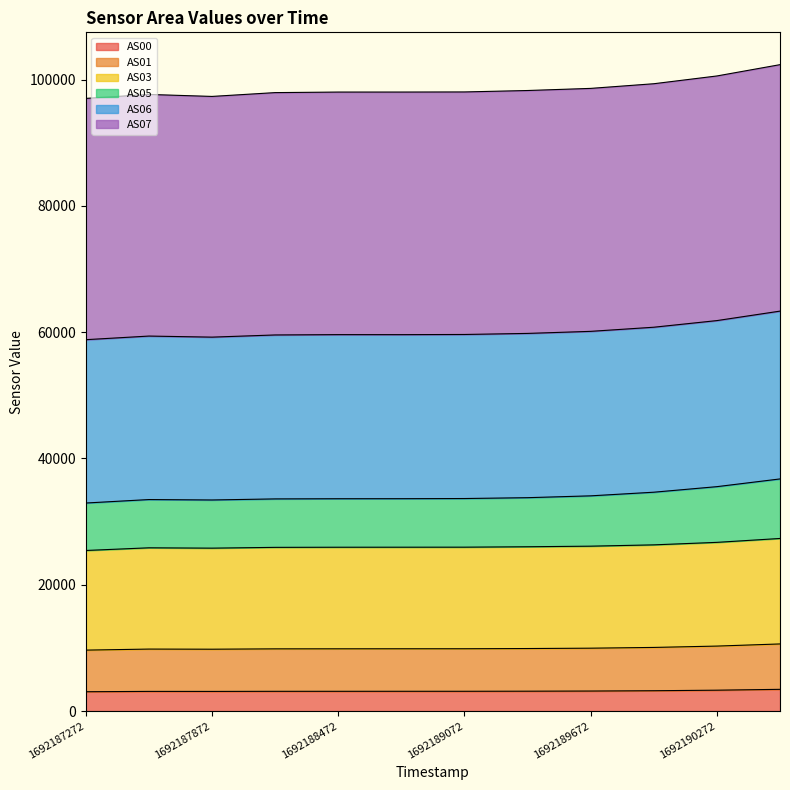

What are all the series names shown in the legend?

AS00, AS01, AS03, AS05, AS06, AS07